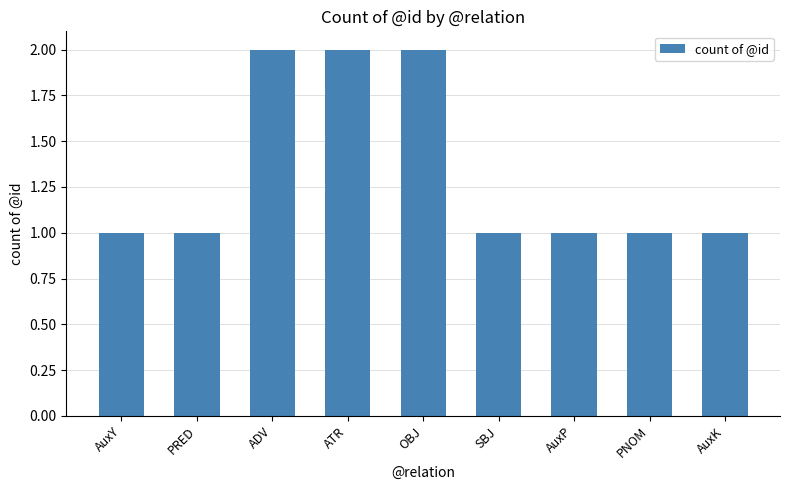

Count the values in the range 1 to 2.

9